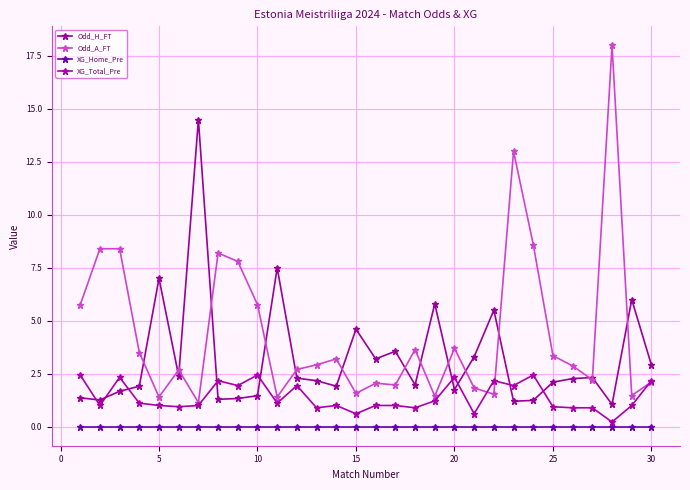

What is the difference between the maximum and minimum values in the Odd_H_FT series?

13.4